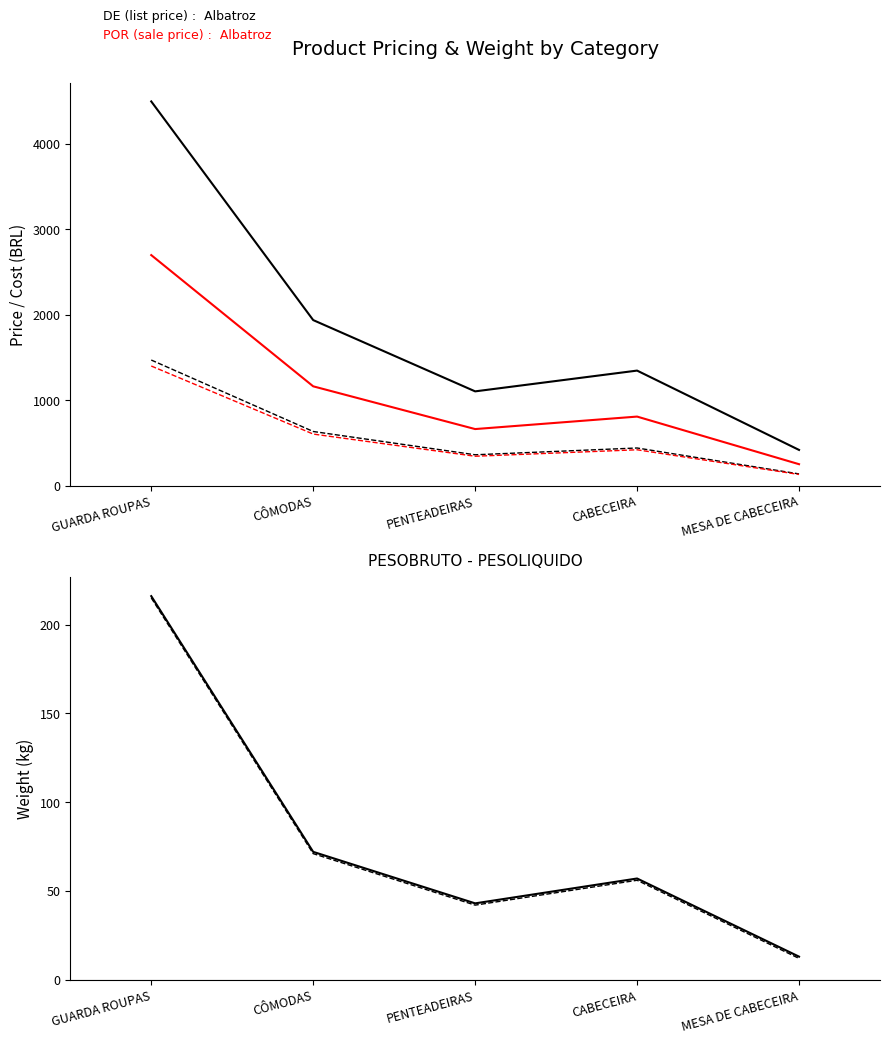

True or false: POR and PESOLIQUIDO intersect in this chart.

False